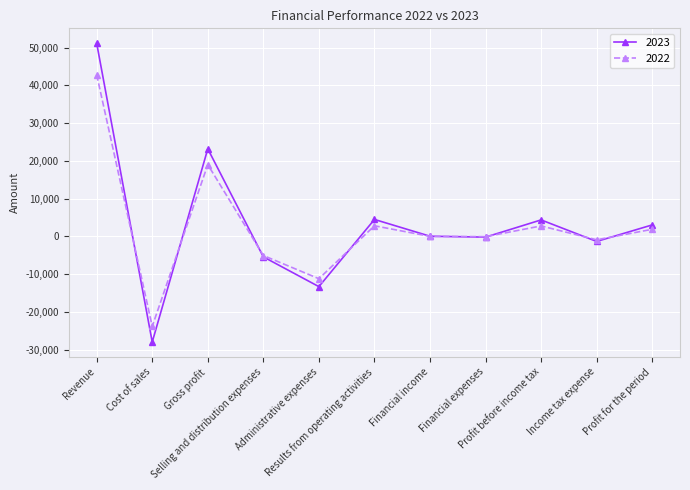

Which series has the largest total across all categories?

2023